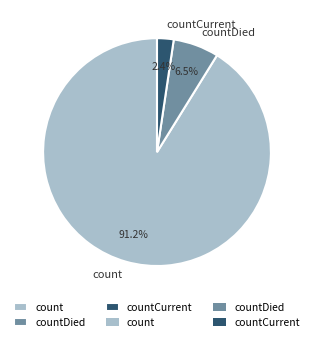

Which category accounts for the majority?

count